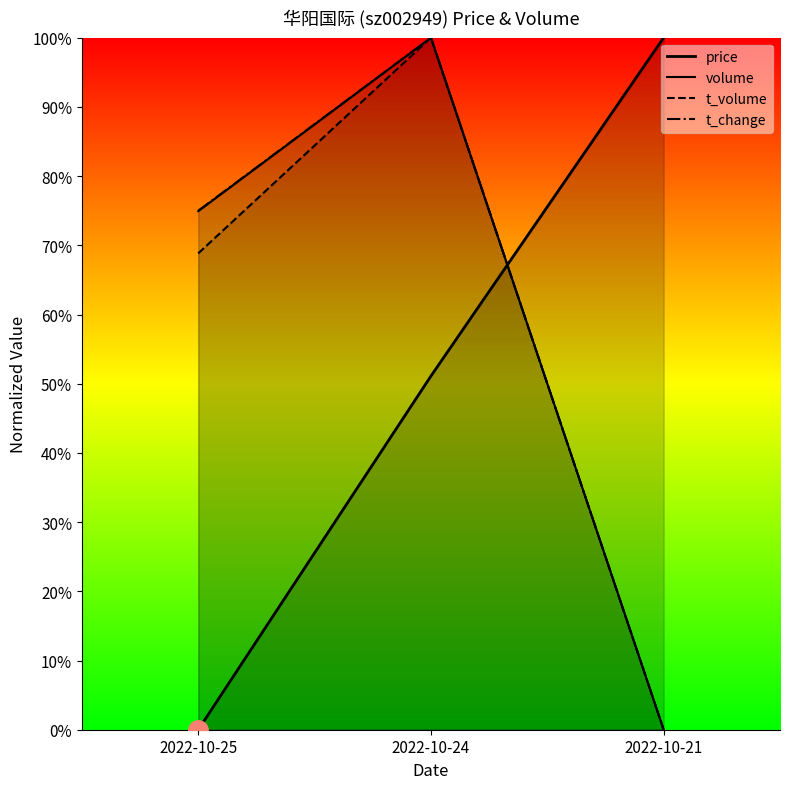

List the labels in order of t_change value, smallest first.

2022-10-21, 2022-10-25, 2022-10-24